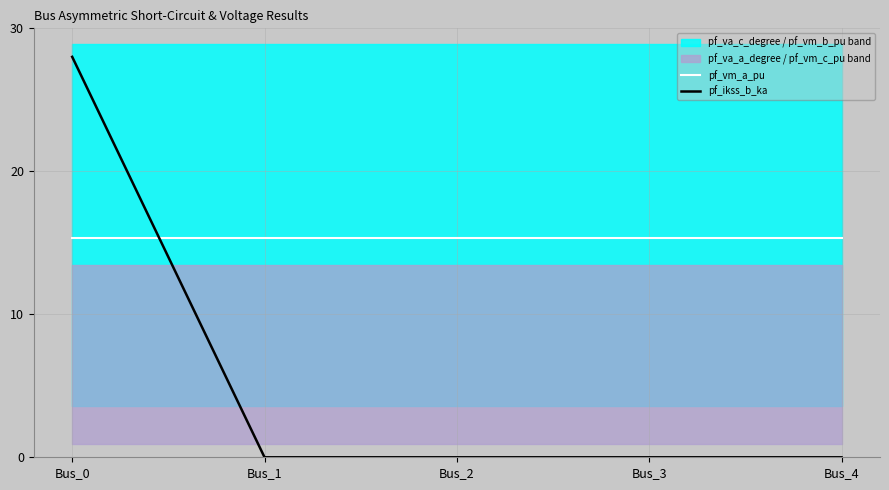

How many lines are shown in the chart?

2